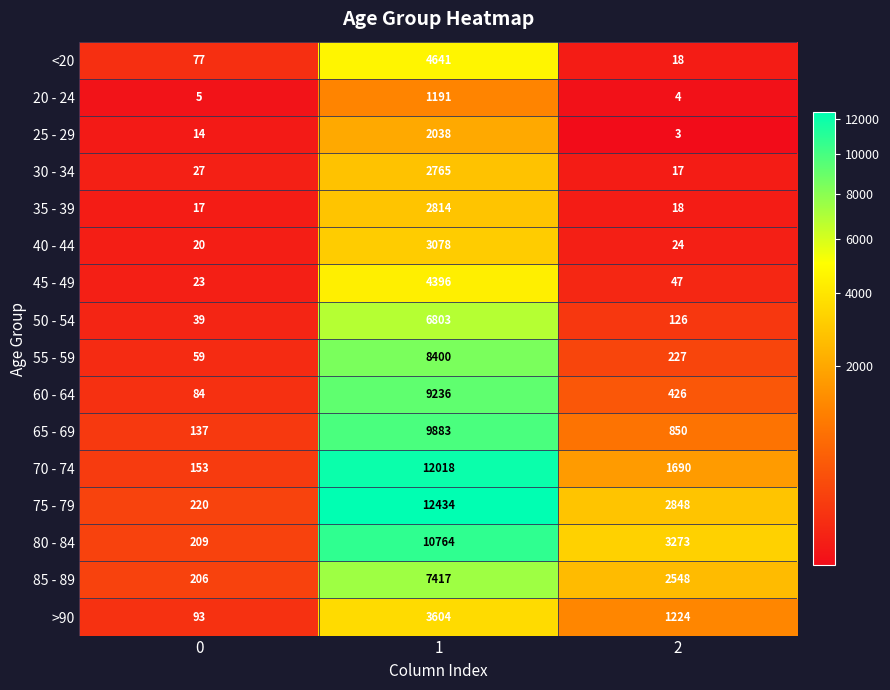

Rank the series by their maximum value, from lowest to highest.

20 - 24, 25 - 29, 30 - 34, 35 - 39, 40 - 44, >90, 45 - 49, <20, 50 - 54, 85 - 89, 55 - 59, 60 - 64, 65 - 69, 80 - 84, 70 - 74, 75 - 79